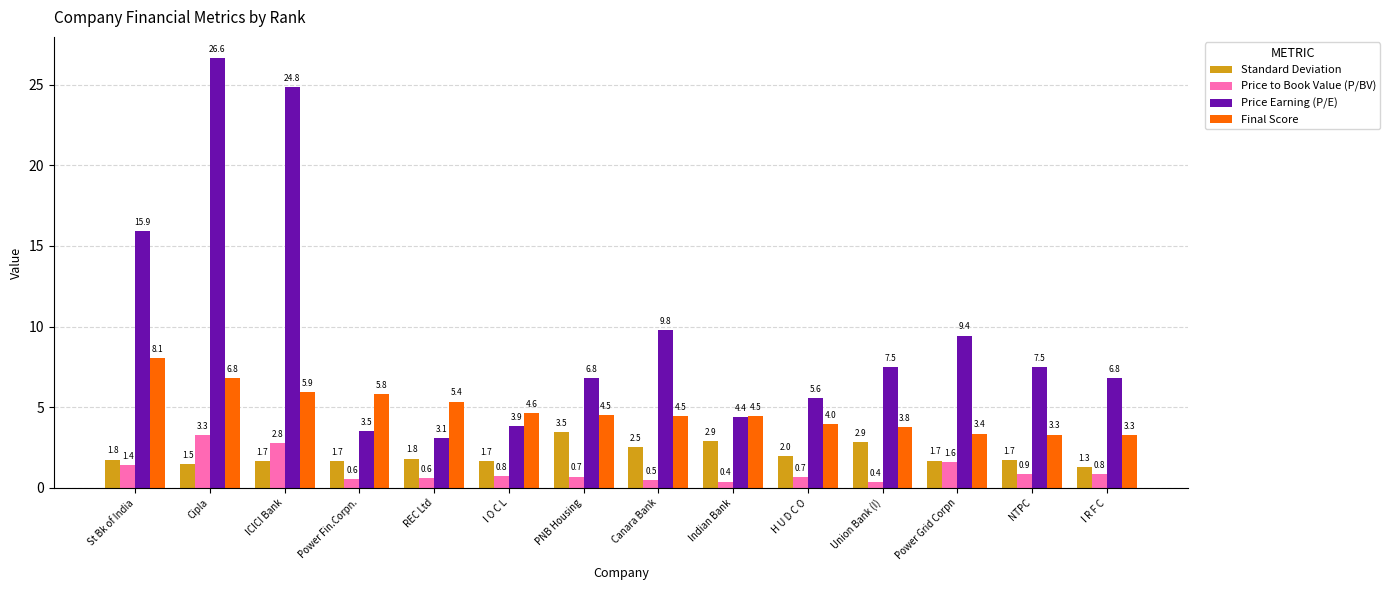

What is the minimum value for Price Earning (P/E)?

3.1